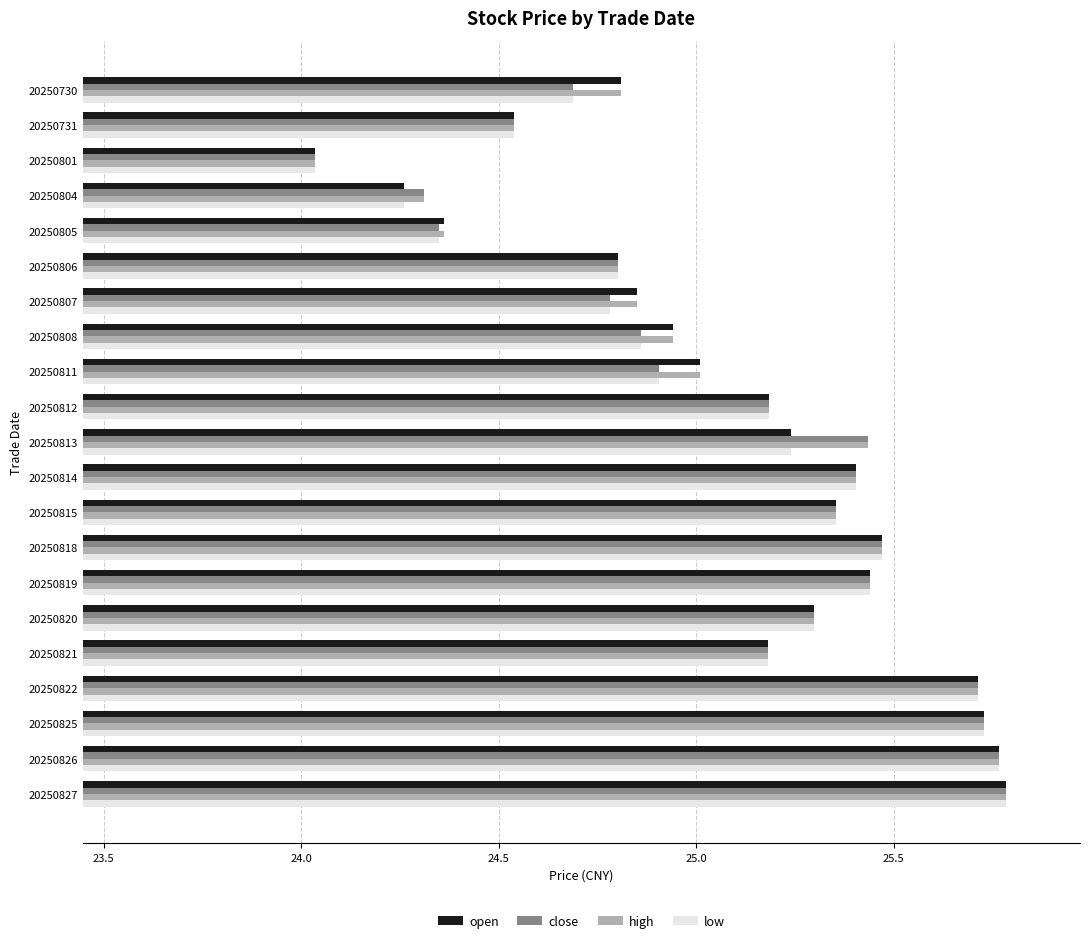

At how many categories does at least one series exceed 24?

21